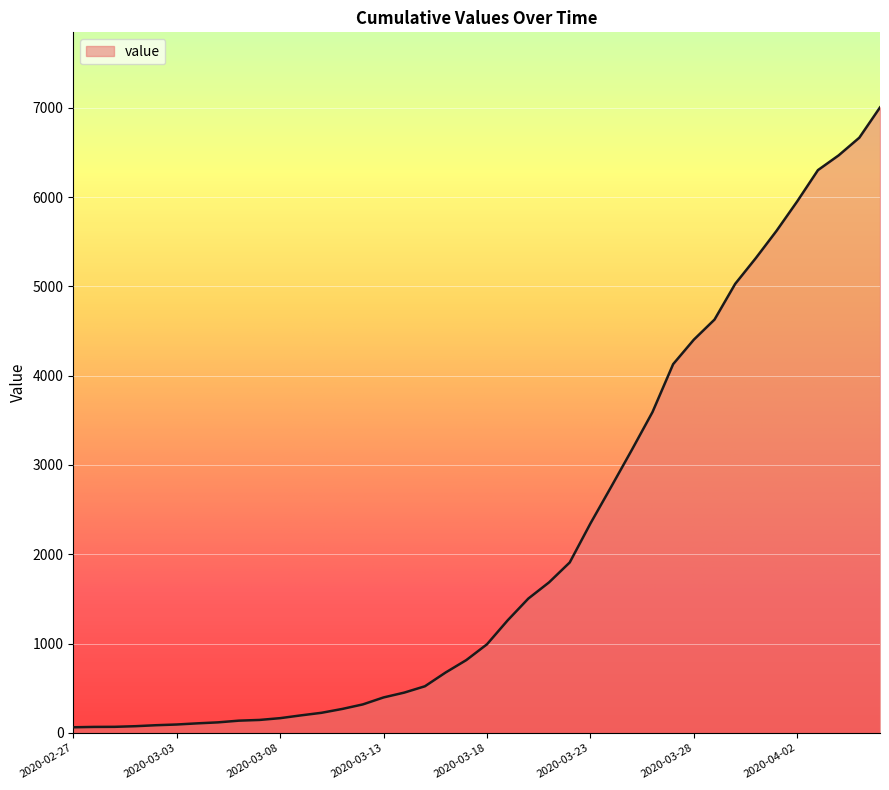

What is the maximum value shown in the chart?

7003